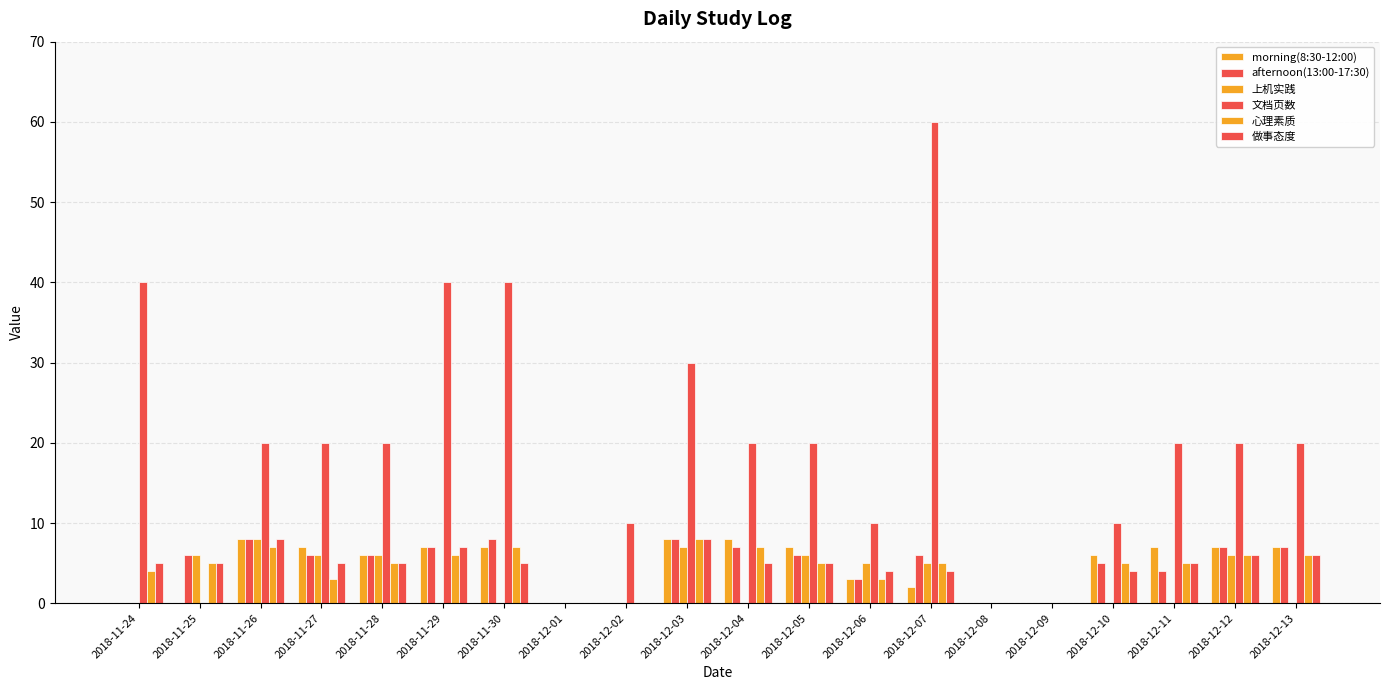

Rank the series at 2018-12-13 from highest to lowest value.

文档页数, morning(8:30-12:00), afternoon(13:00-17:30), 心理素质, 做事态度, 上机实践